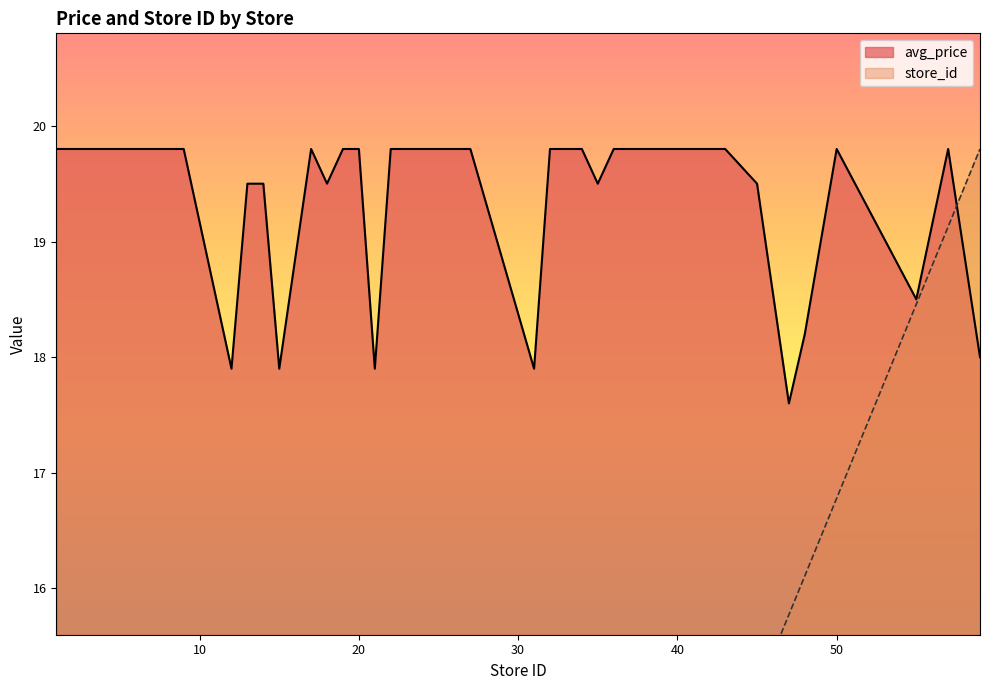

Where is store_id nearest to the value 10?

31